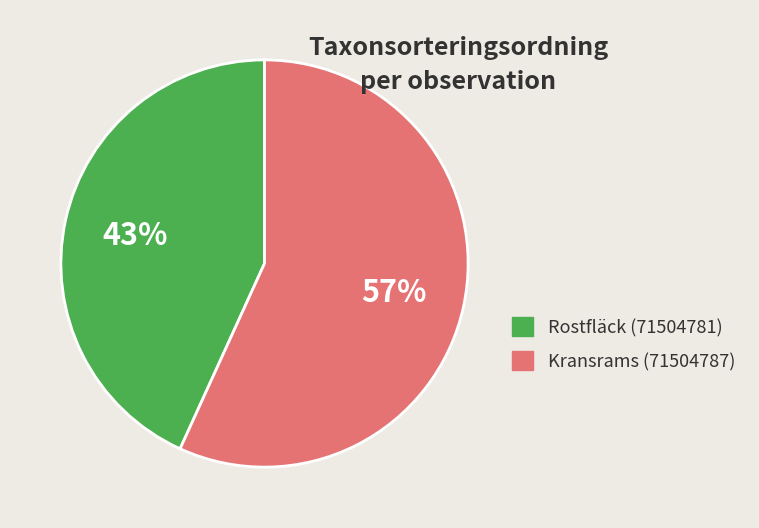

Which slice is the largest?

Kransrams (71504787)